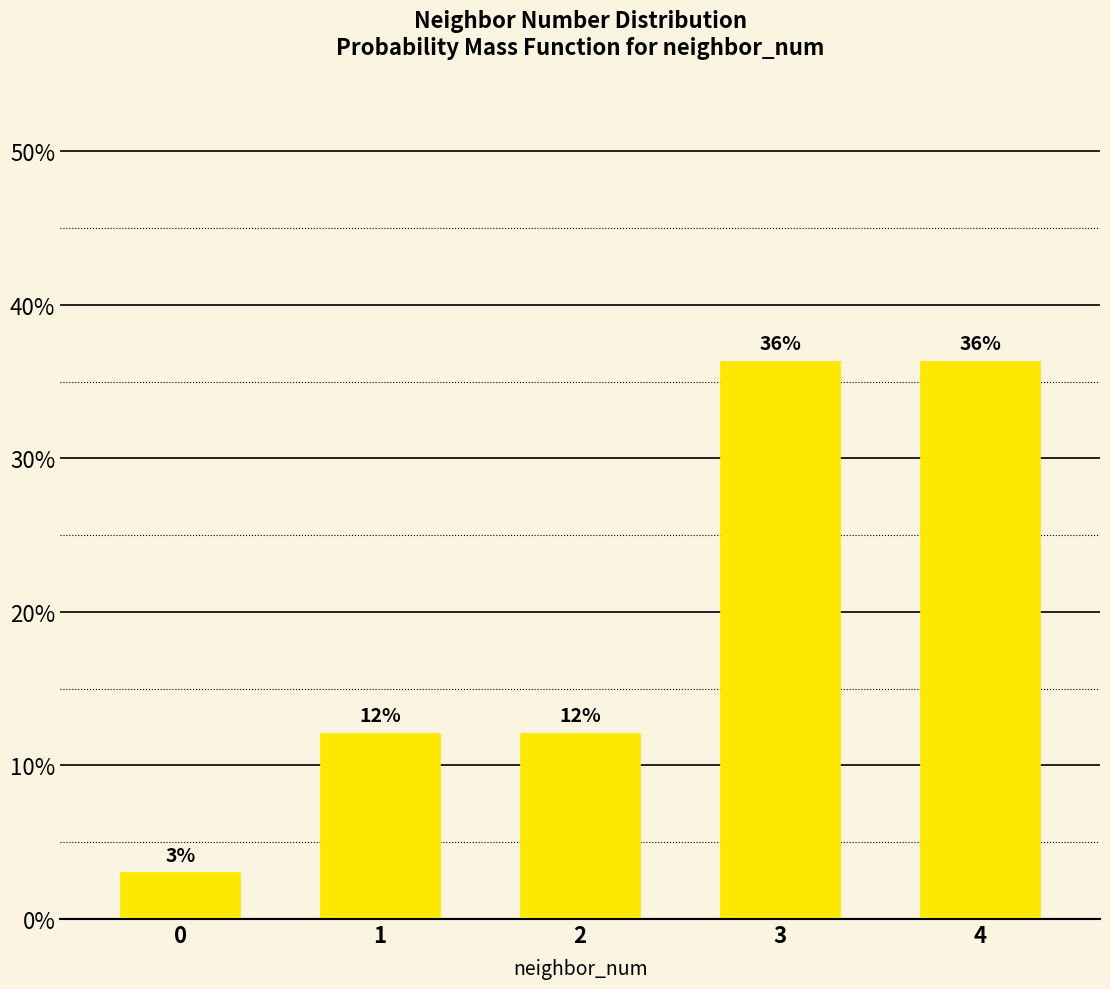

Does the chart contain any negative values?

No